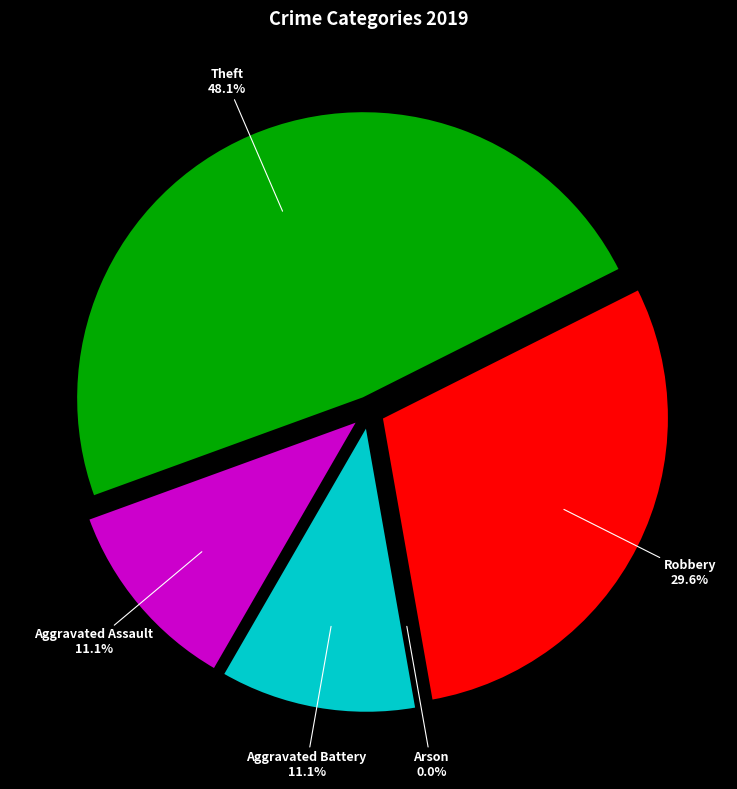

What is the total percentage of Aggravated Battery and Arson?

11.1%